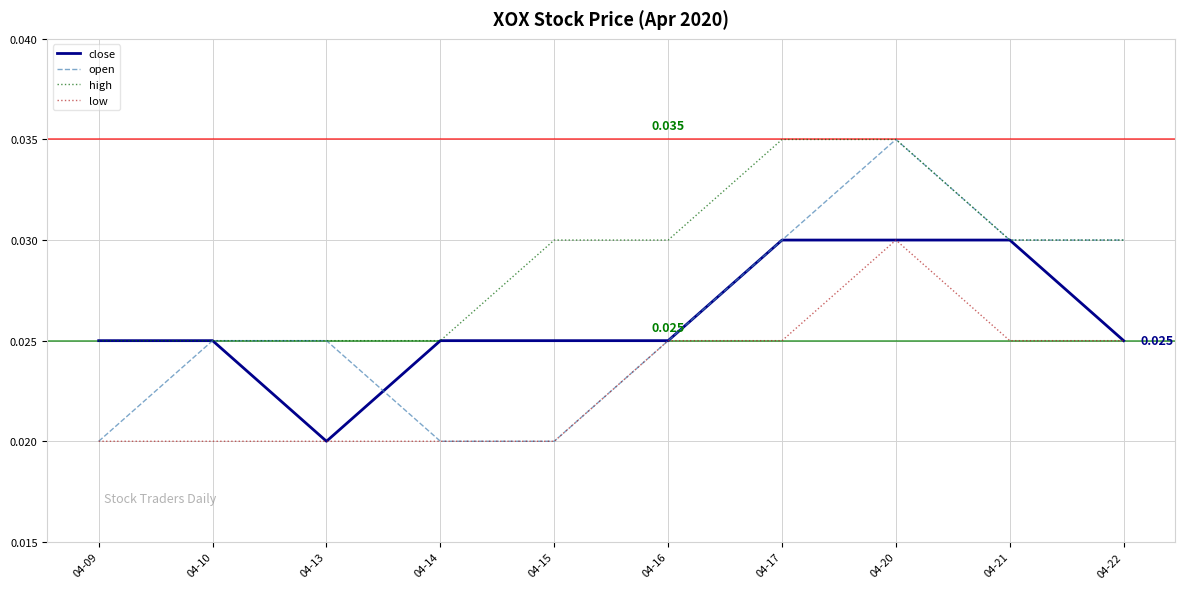

Is the value of close at 04-10 greater than the value of low at 04-15?

Yes